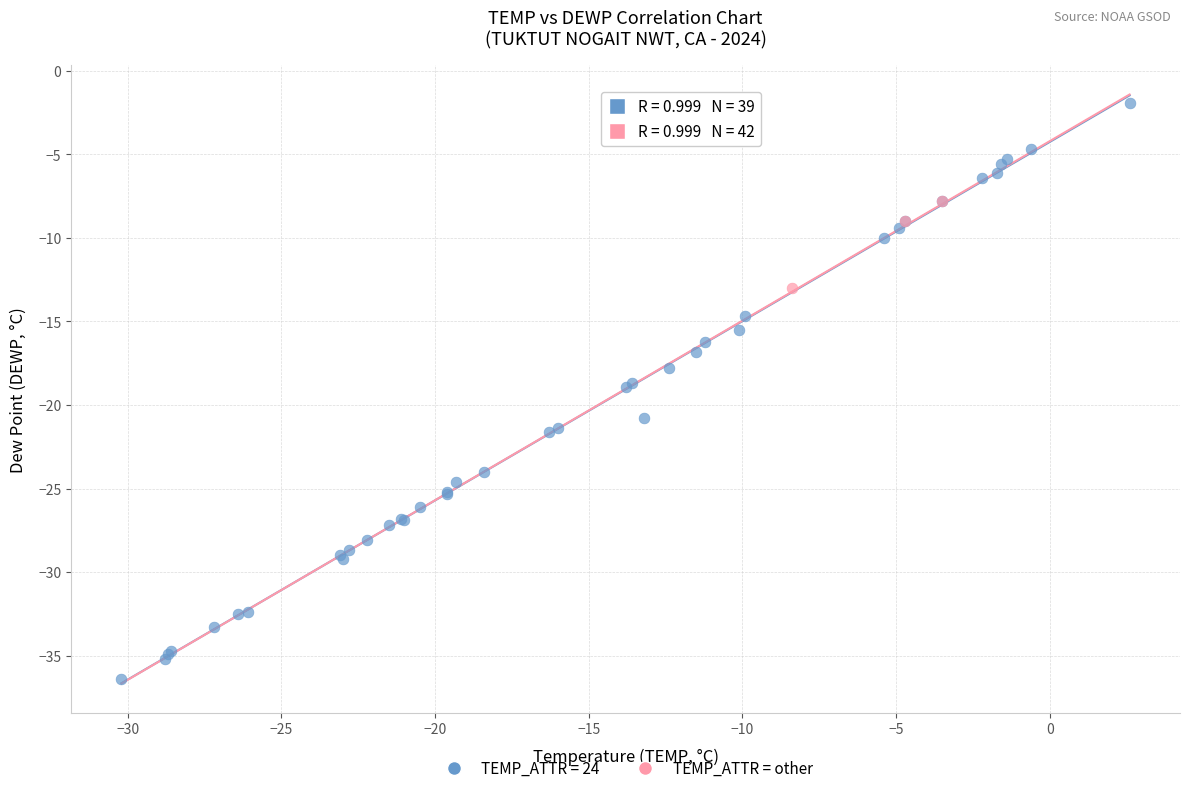

Which series reaches the maximum Y coordinate?

TEMP_ATTR = 24